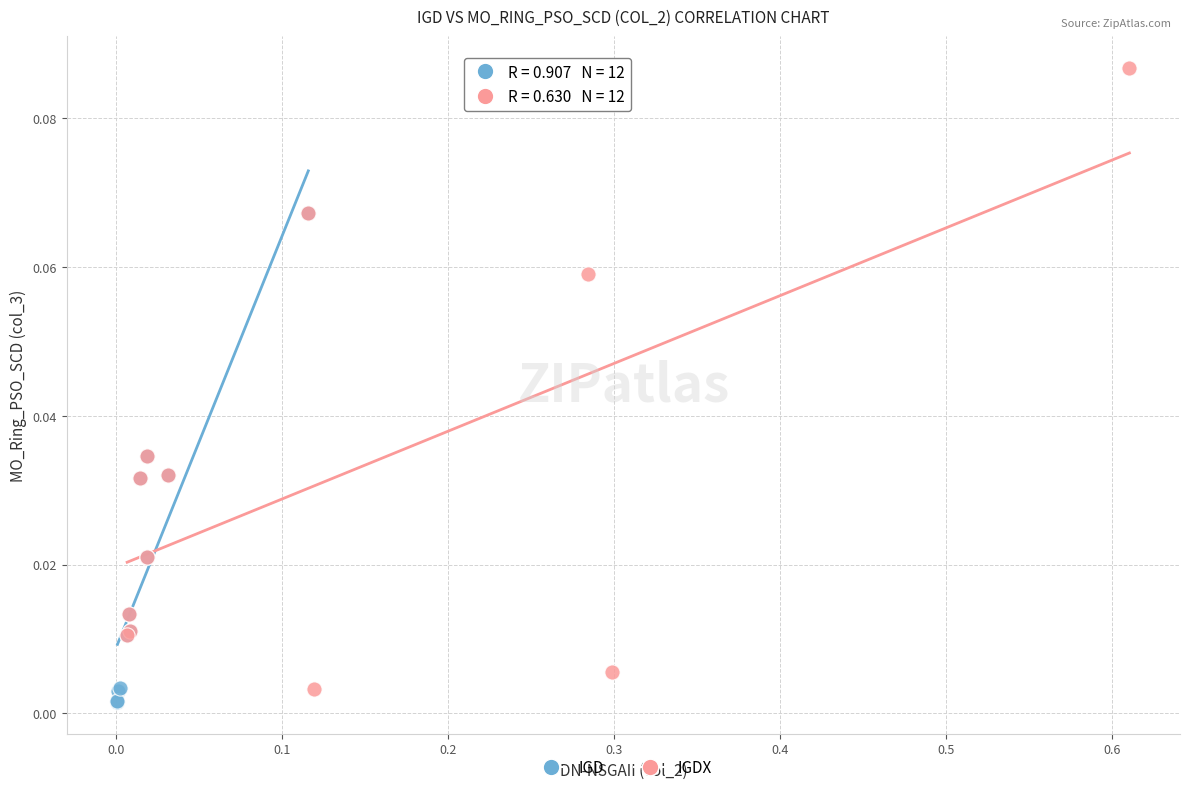

Which series has the widest spread of Y values?

IGDX